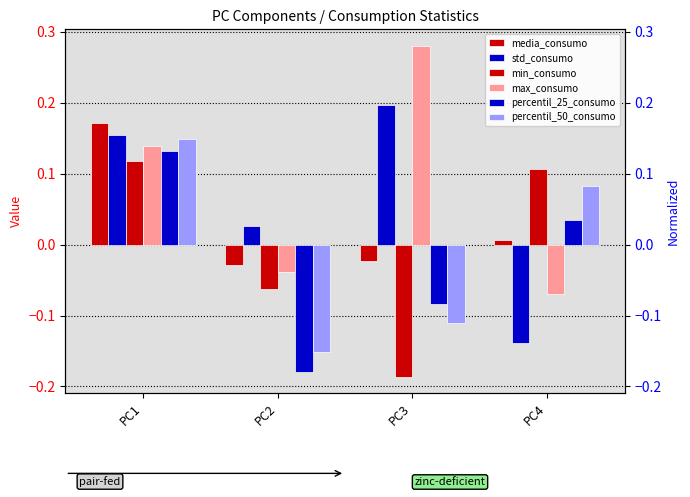

What are all the series names shown in the legend?

media_consumo, std_consumo, min_consumo, max_consumo, percentil_25_consumo, percentil_50_consumo